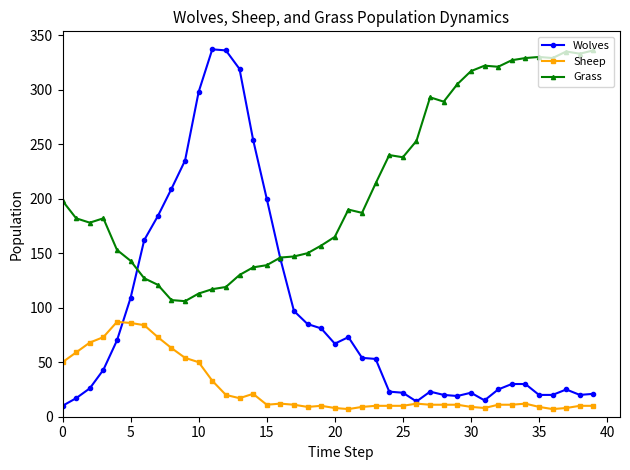

What is the greatest value displayed?

337